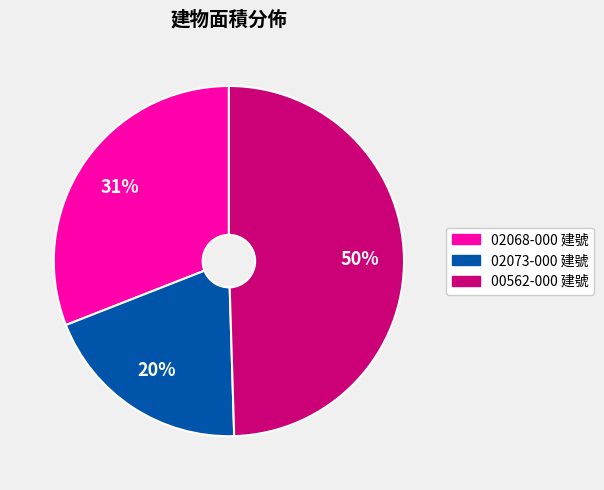

Is there any slice that represents more than half of the pie?

No